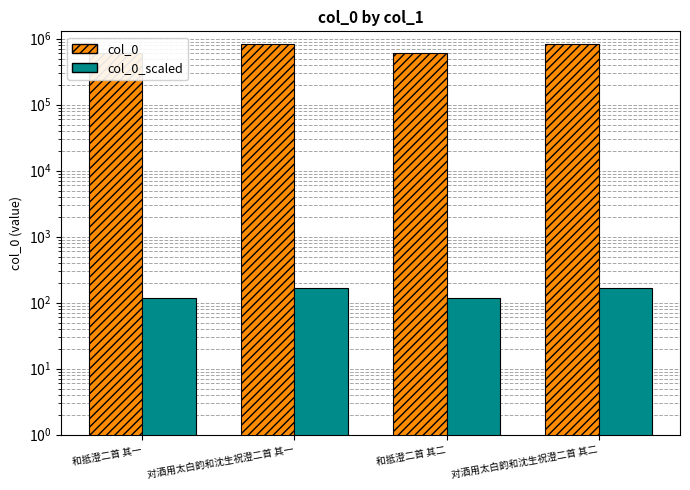

How many values in the col_0 series are below 831654?

2